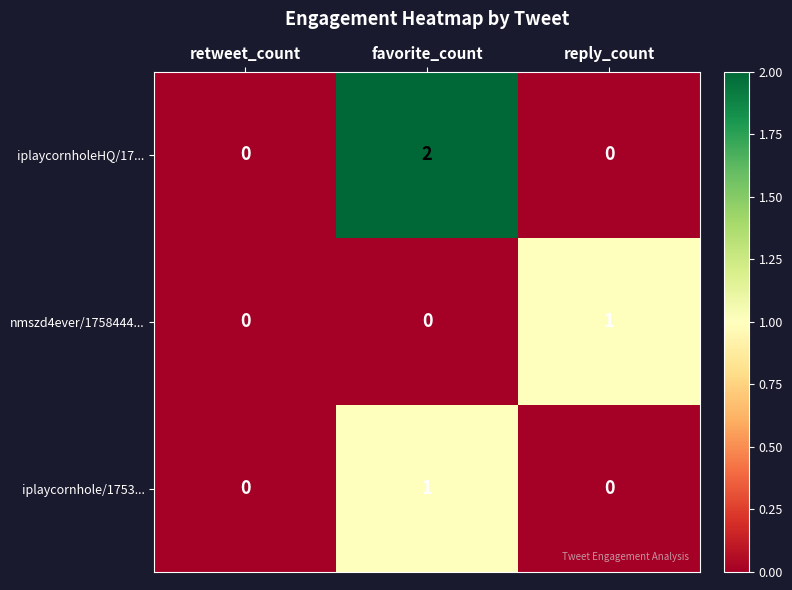

The value of iplaycornholeHQ/17... at retweet_count is 1. True or false?

False